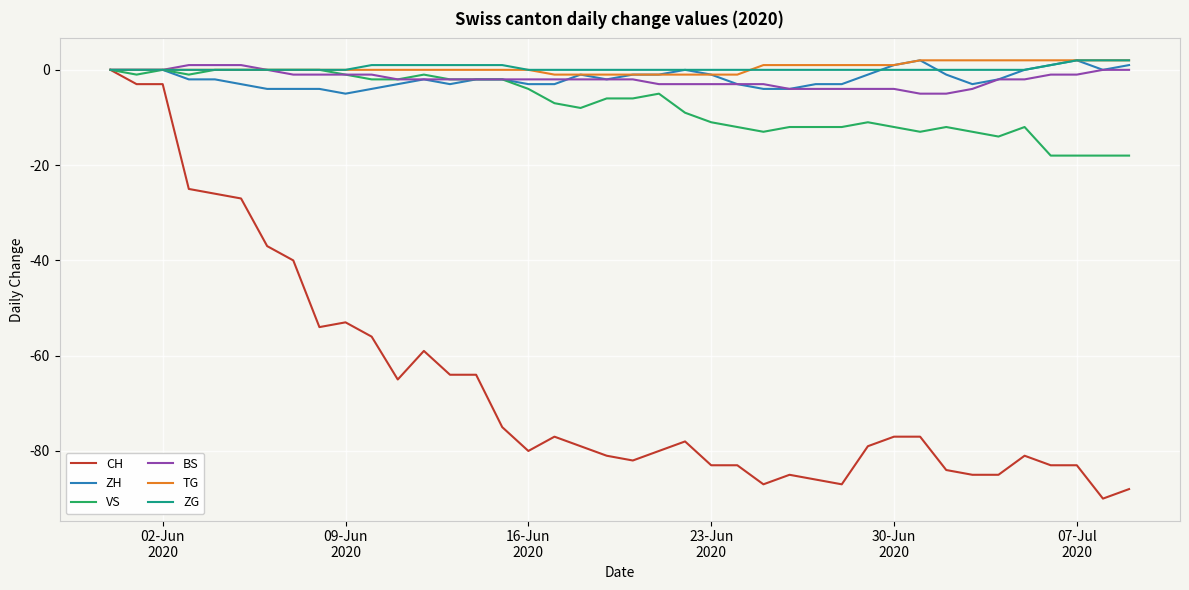

Which series has the largest range (max minus min)?

CH